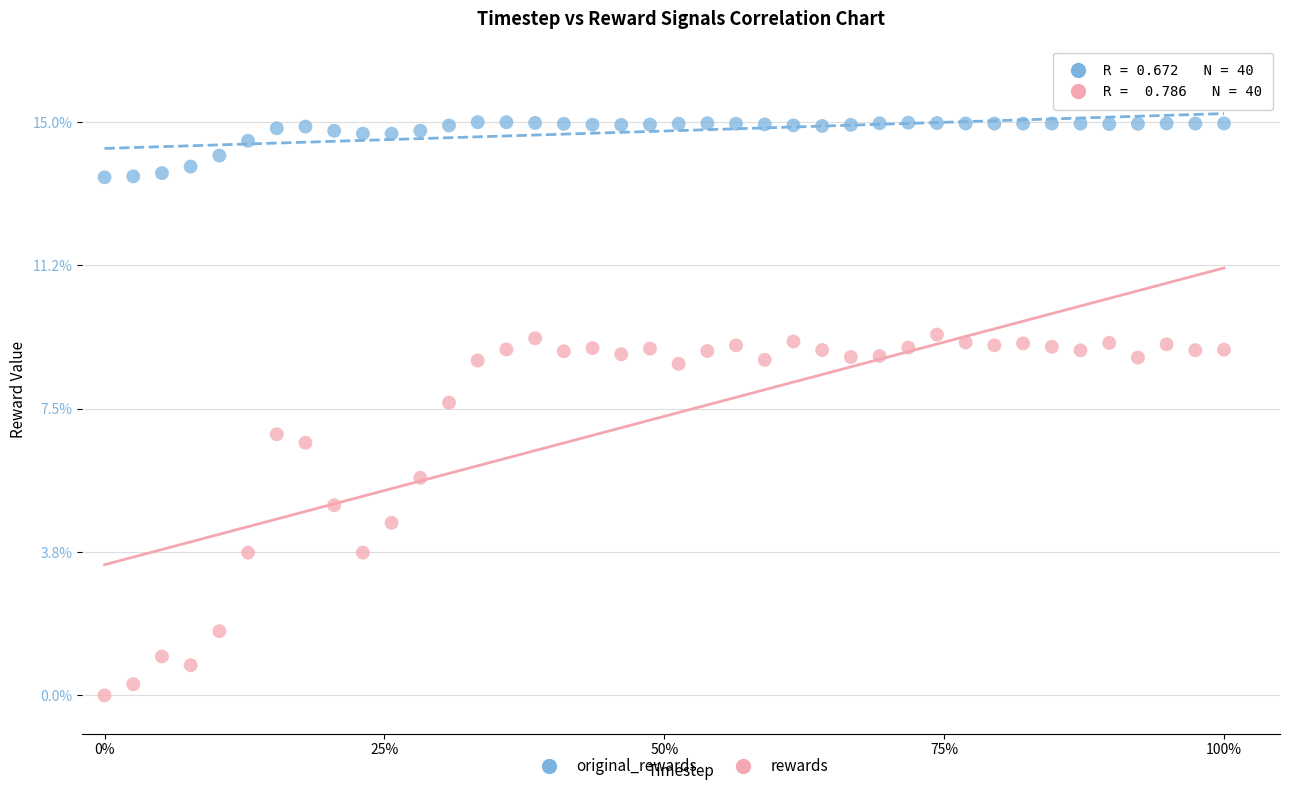

What are all the series names shown in the legend?

original_rewards, rewards